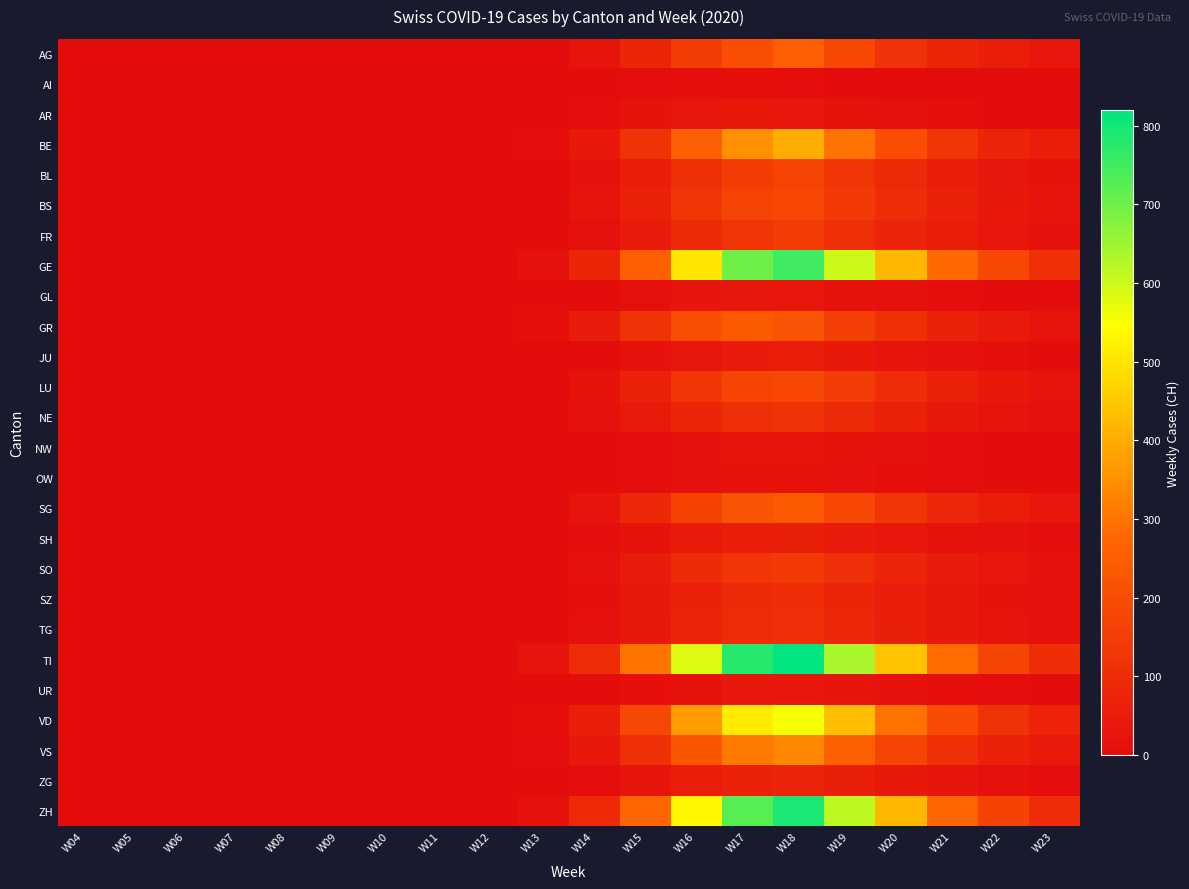

Which series has the largest total across all categories?

TI